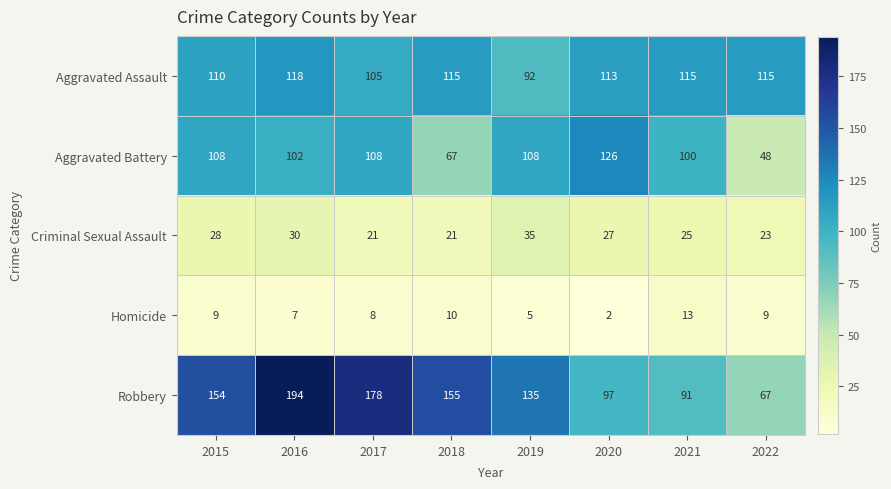

List the series in order of their peak value, lowest first.

Homicide, Criminal Sexual Assault, Aggravated Assault, Aggravated Battery, Robbery